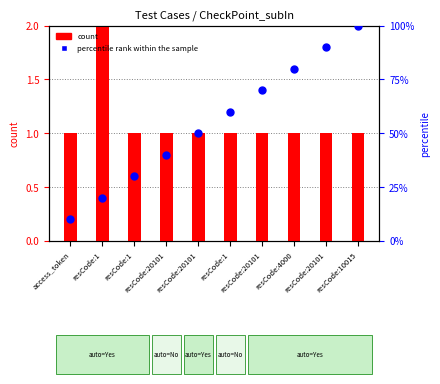

Which series reaches the maximum Y coordinate?

percentile rank within the sample